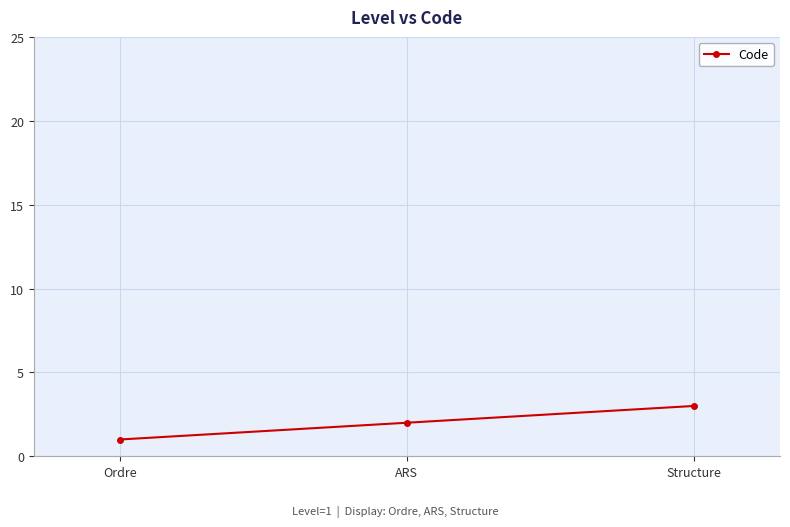

Which has a higher value, ARS or Ordre?

ARS